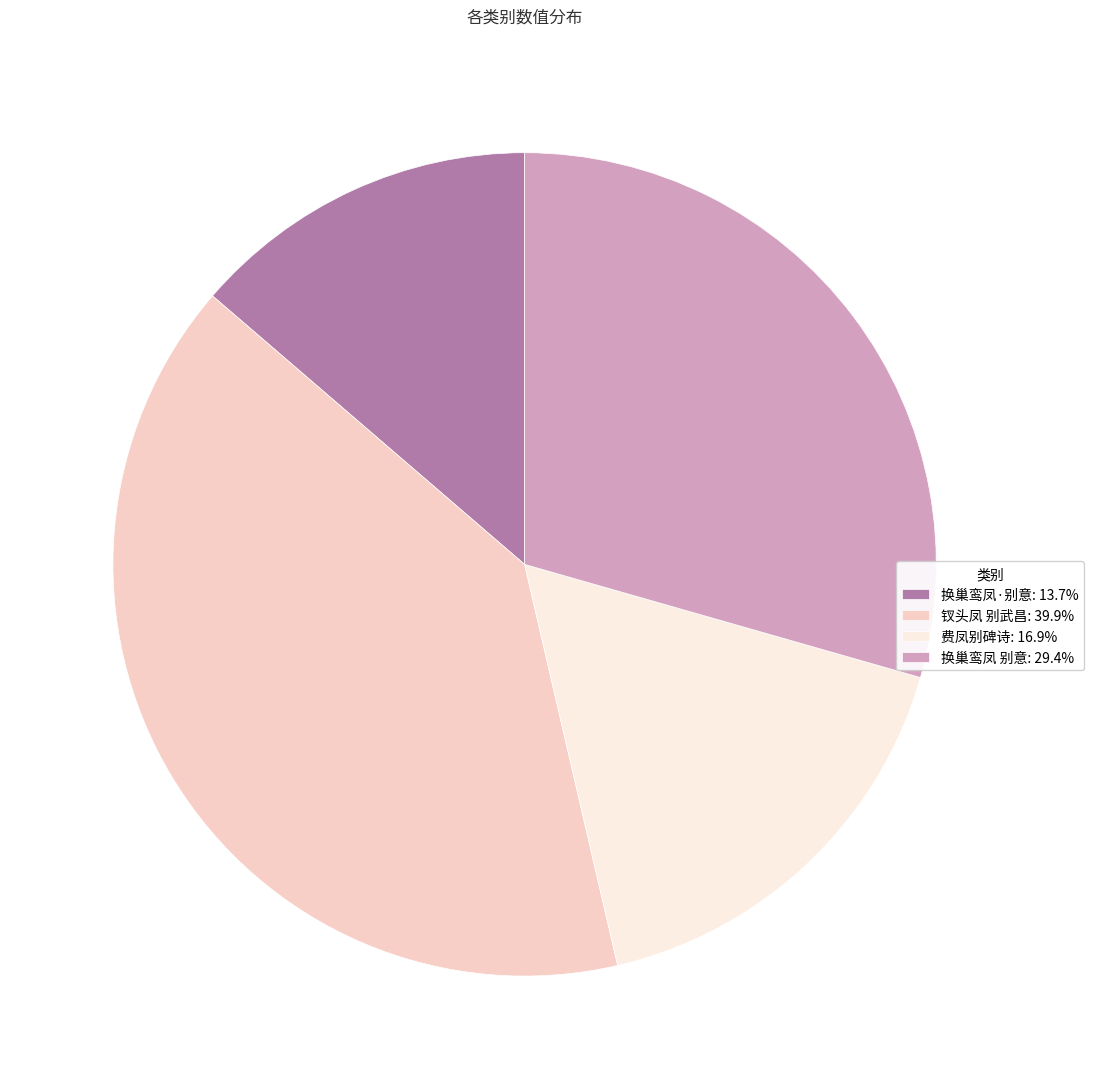

Does 换巢鸾凤 别意 account for over 50% of the chart?

No